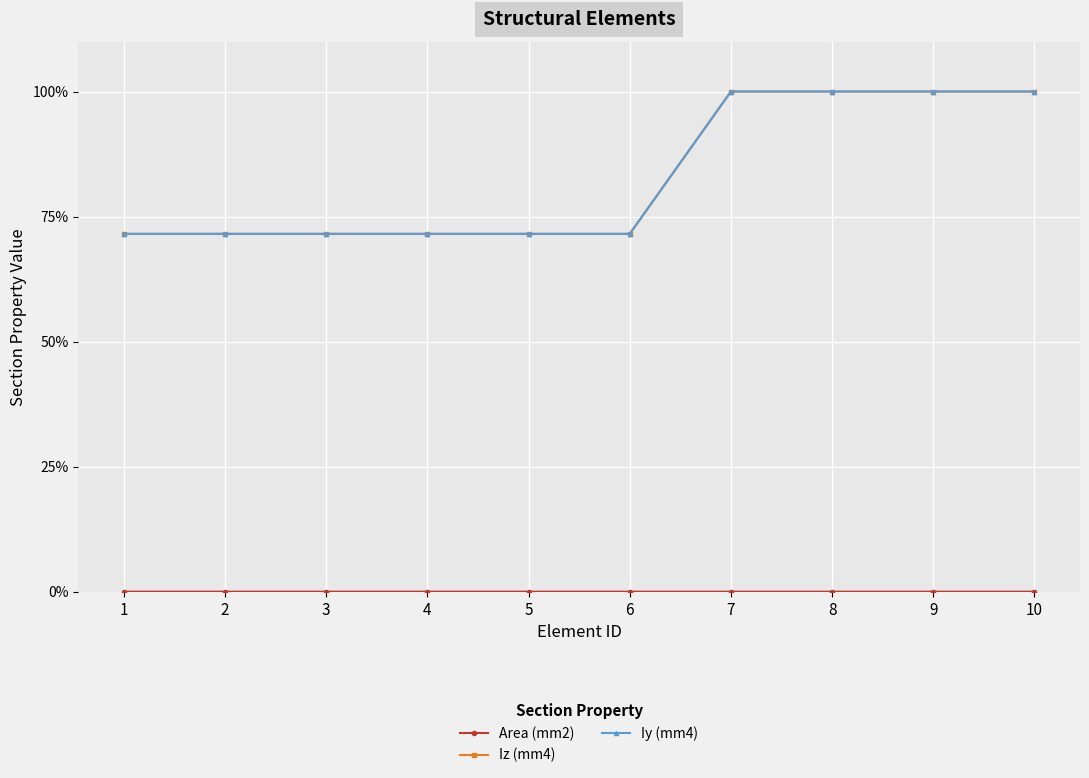

How many lines are shown in the chart?

3